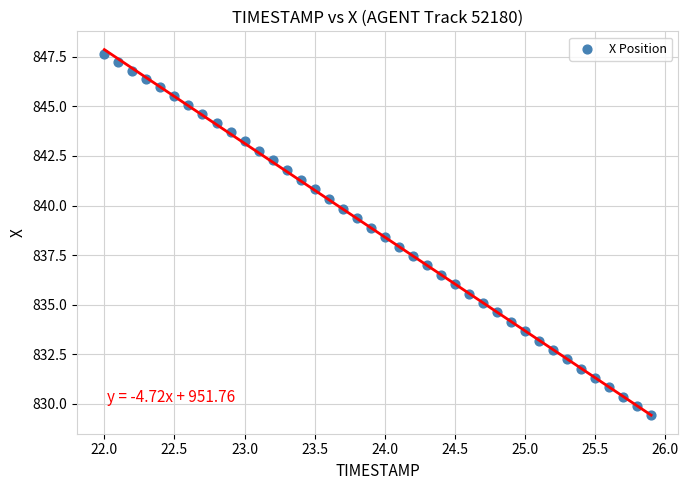

What is the range of Y values (max minus min)?

18.2